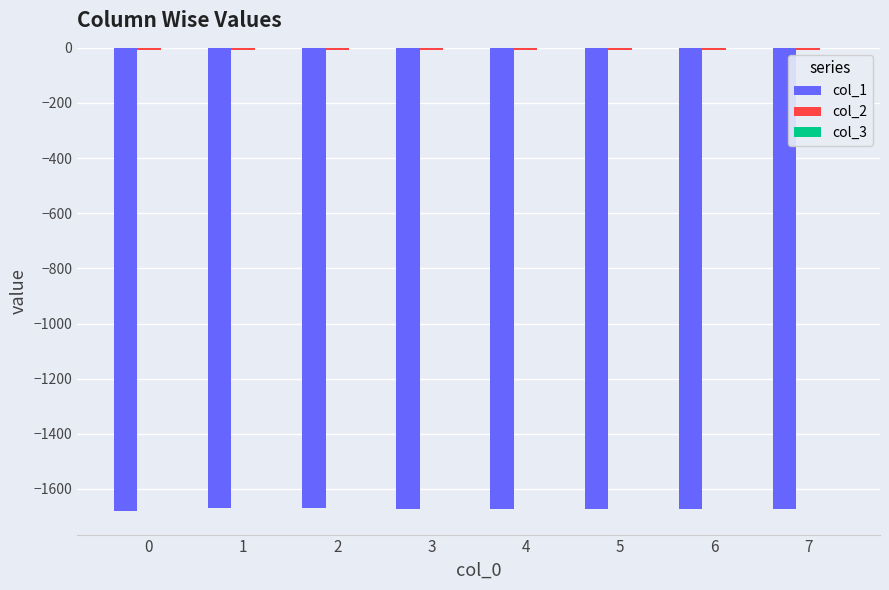

The value of col_1 at 2 is -357.9. True or false?

False